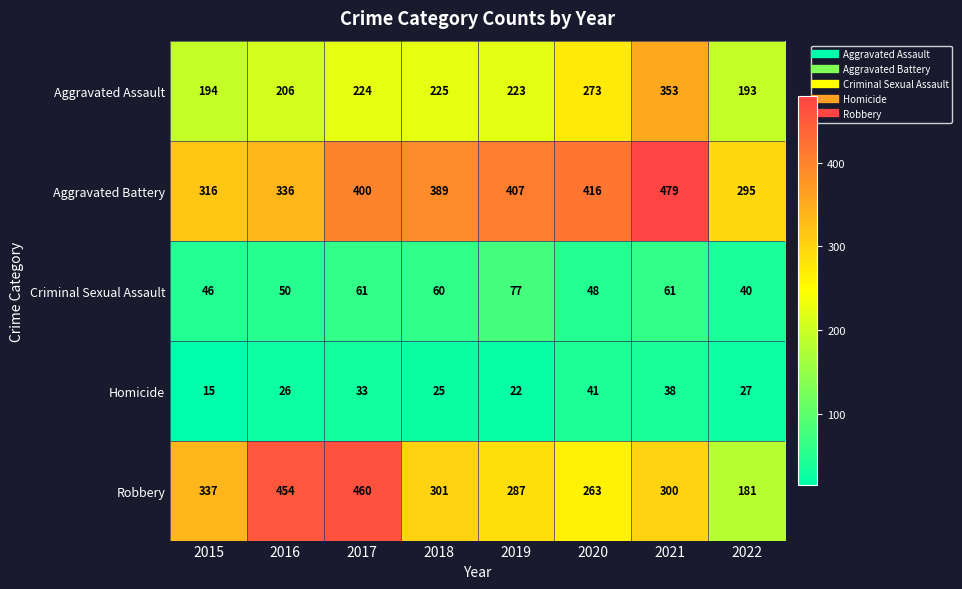

Rank the series at 2020 from lowest to highest value.

Homicide, Criminal Sexual Assault, Robbery, Aggravated Assault, Aggravated Battery